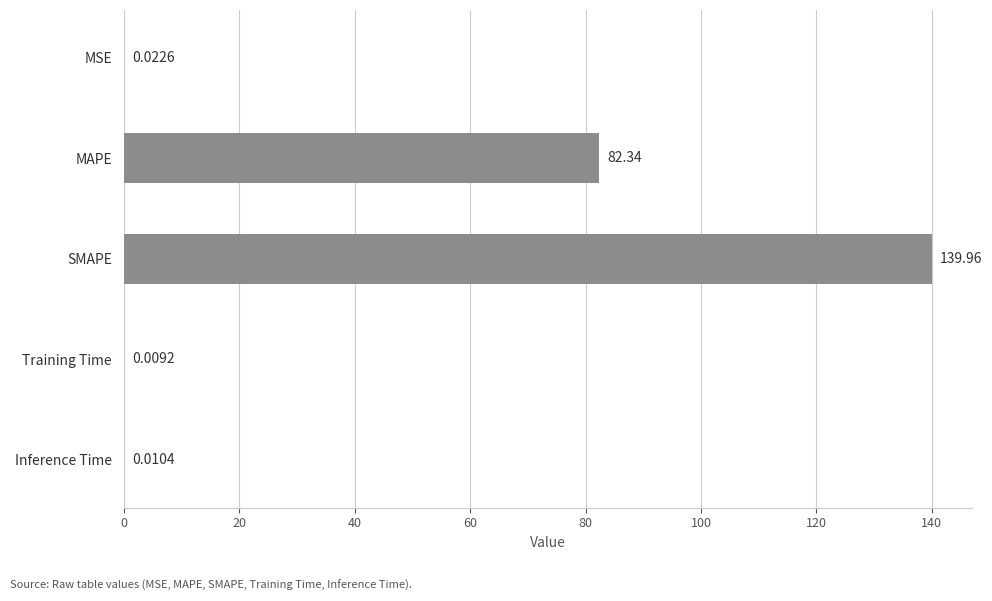

How many distinct data groups are displayed?

1